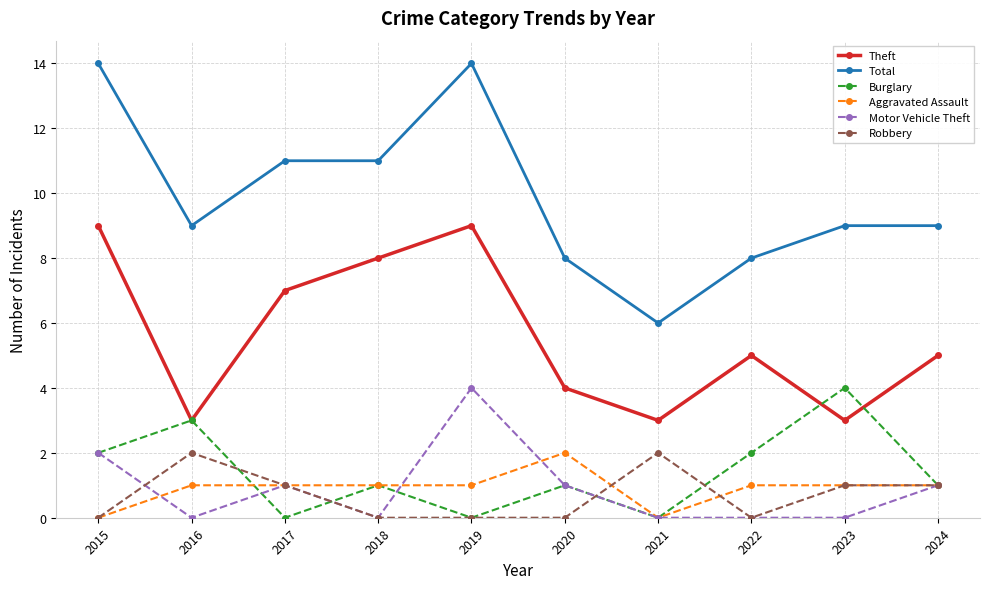

At which category is the sum across all series the highest?

2019